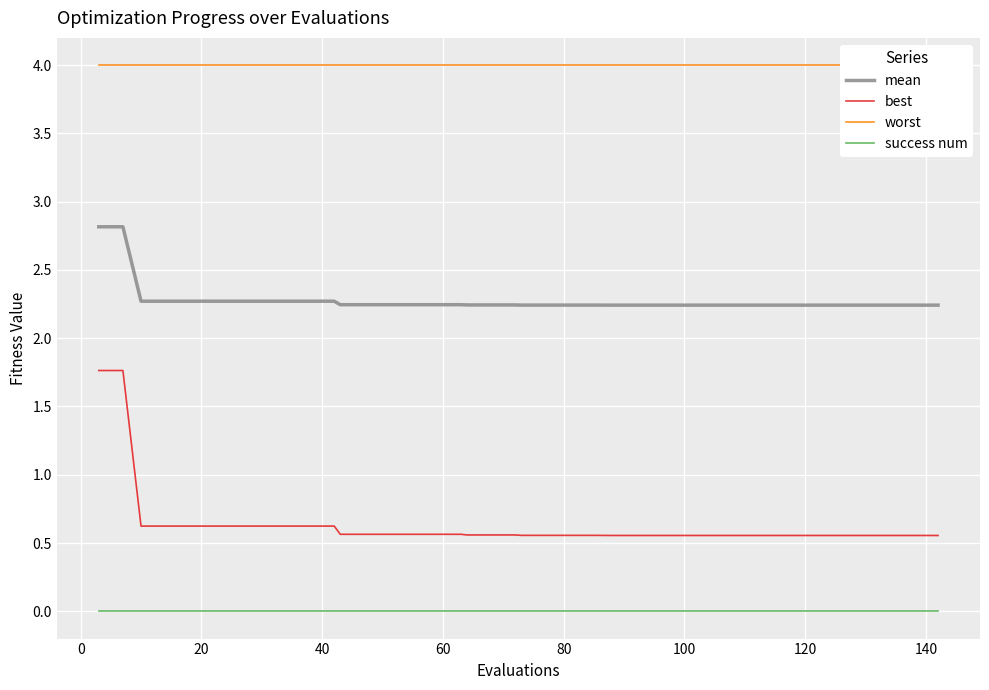

True or false: mean and best intersect in this chart.

False